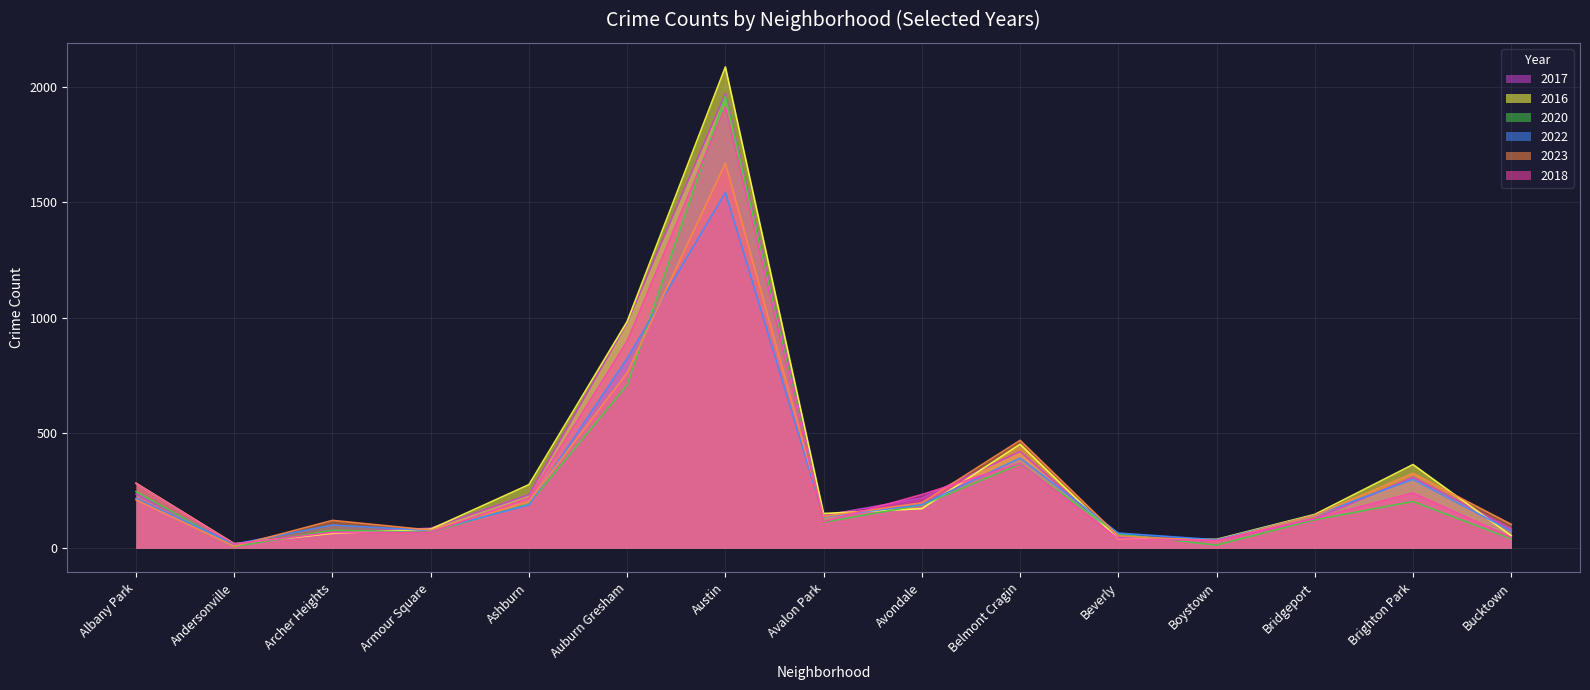

At which label does 2022 reach its peak?

Austin